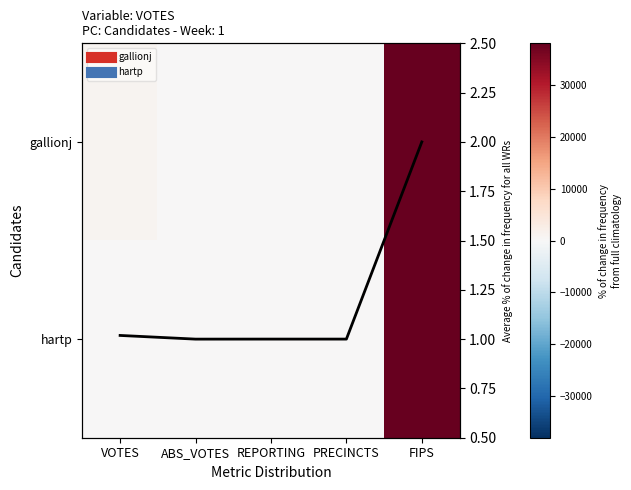

How many categories are shown in the chart?

5